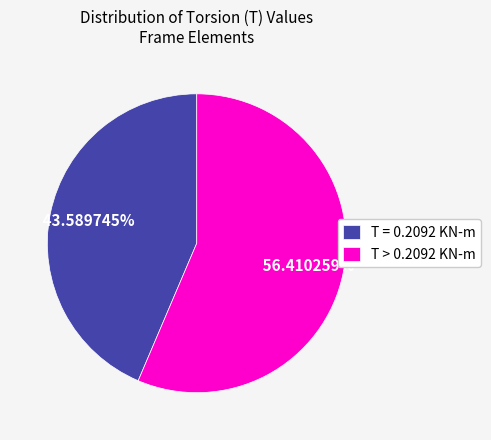

Rank the categories by value from highest to lowest.

T > 0.2092 KN-m, T = 0.2092 KN-m